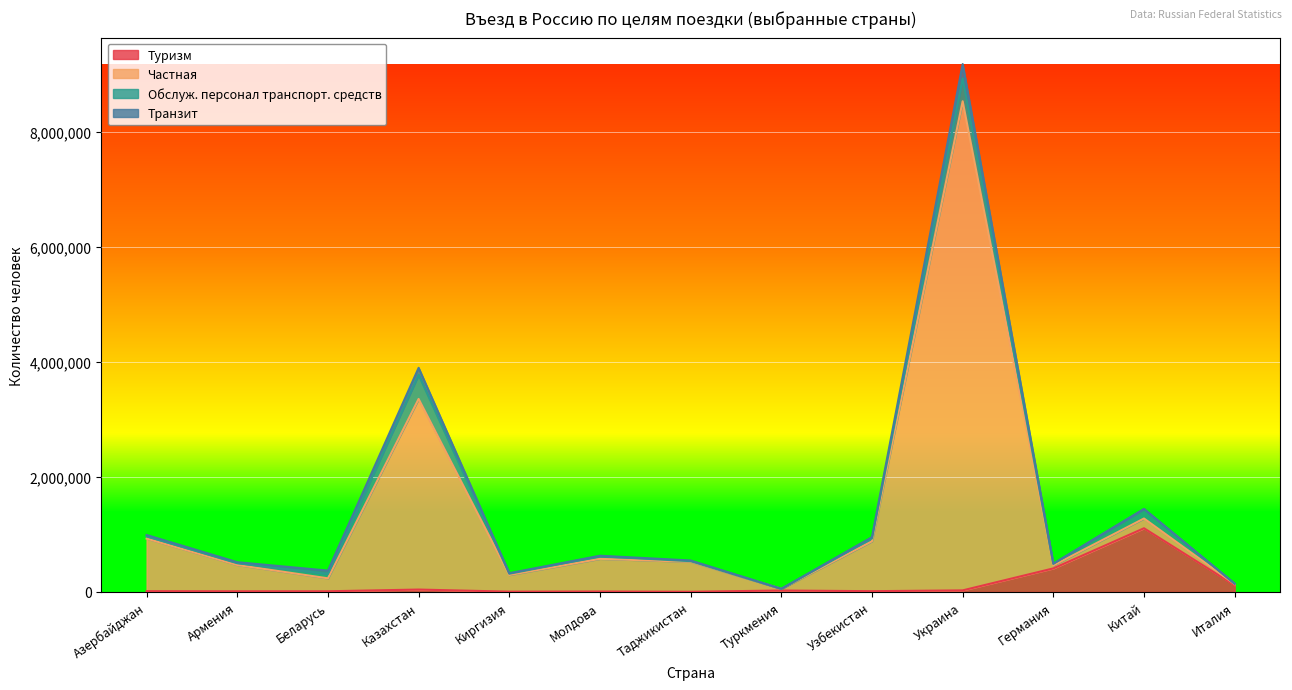

Is it true that Частная equals 235951 at Беларусь?

True